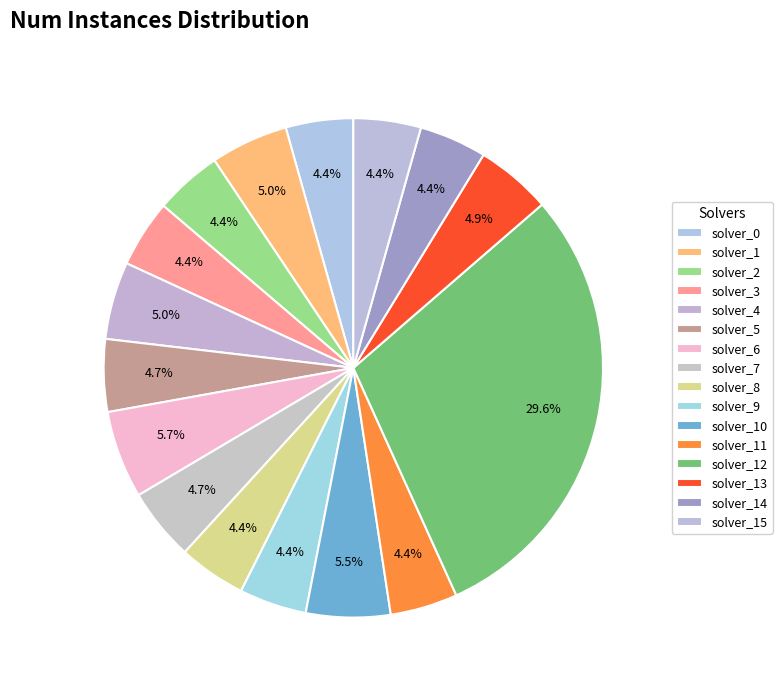

Which category has the biggest portion of the pie?

solver_12